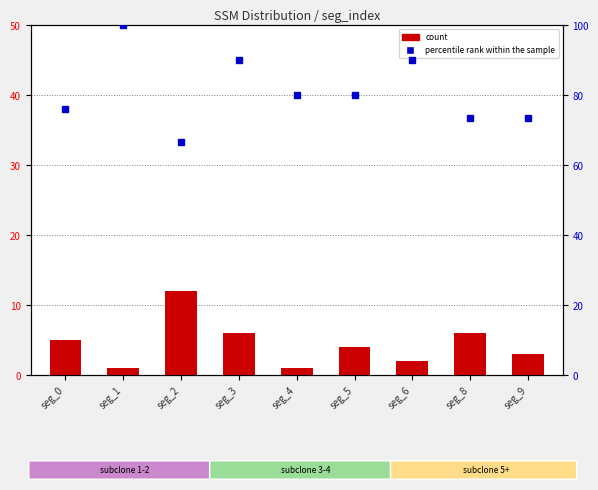

What is the ratio of the value at seg_4 to the value at seg_0?

0.2